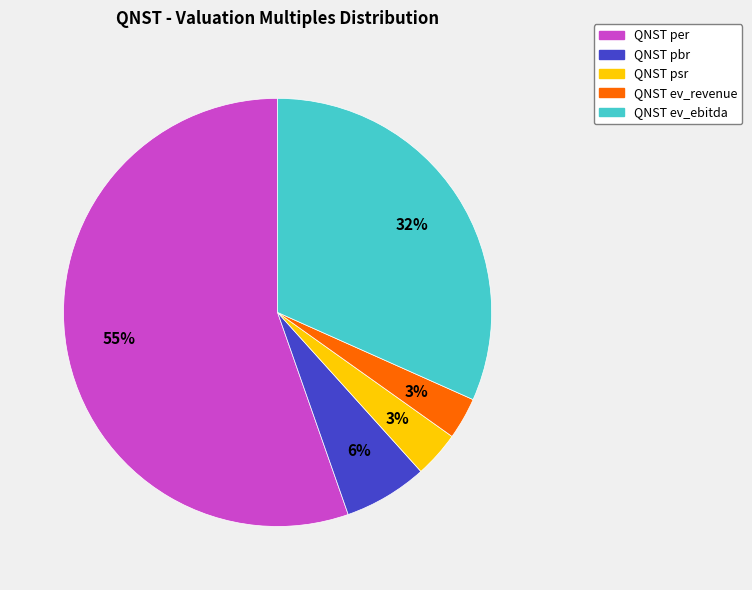

Count the number of slices in the pie.

5